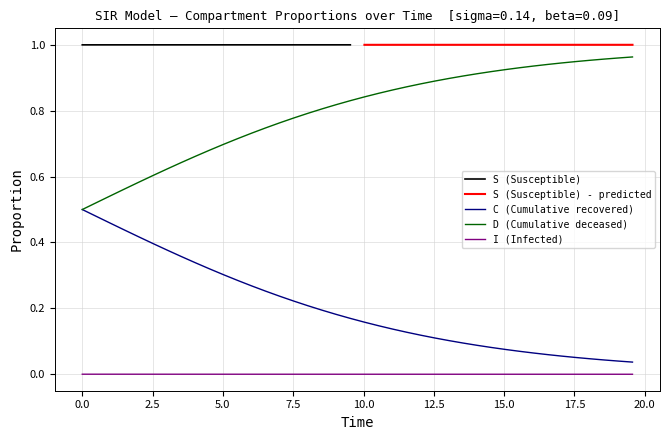

What is the difference between the maximum and minimum values in the C series?

0.5